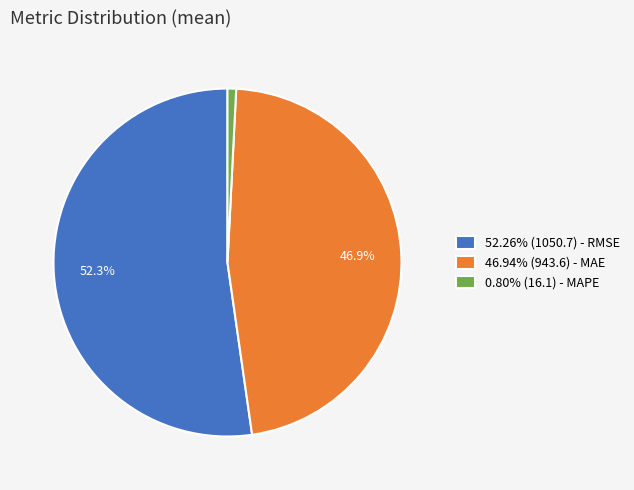

Combined, do 46.94% (943.6) - MAE and 0.80% (16.1) - MAPE account for over 50%?

No